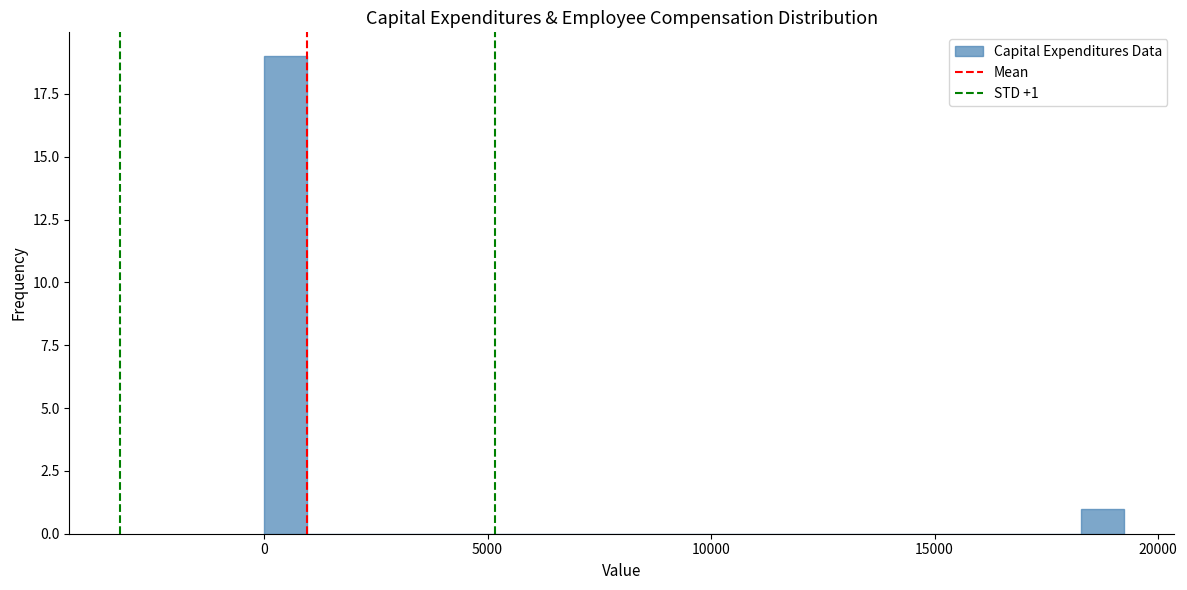

Read against the x-axis, roughly where is the centre of the tallest bar?

500